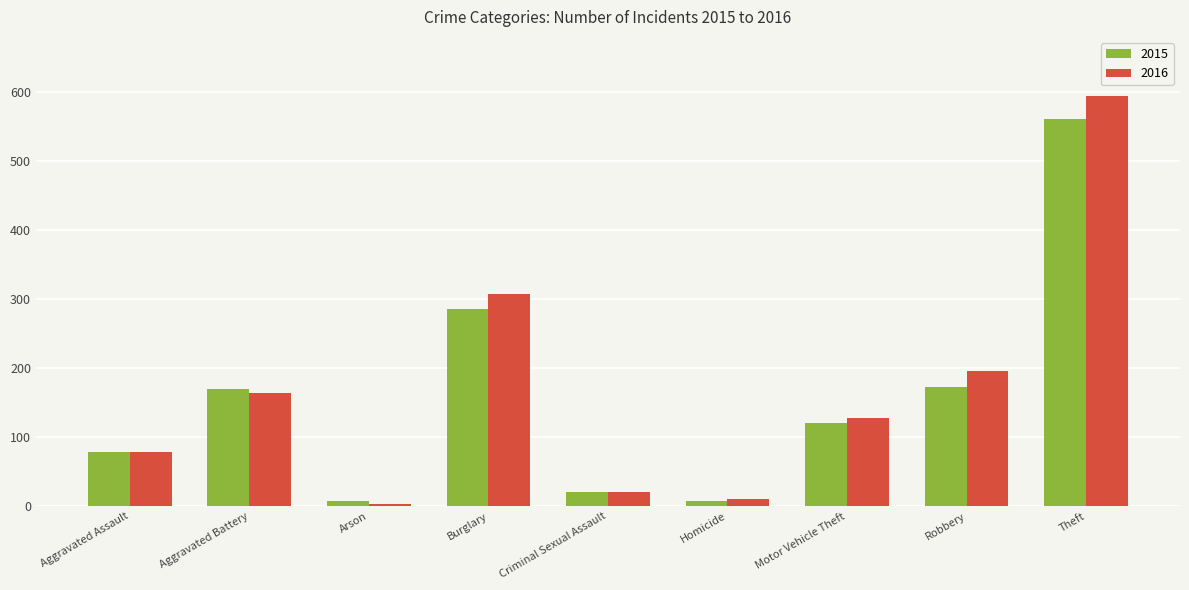

What is the difference between the 2015 values at Burglary and Criminal Sexual Assault?

265